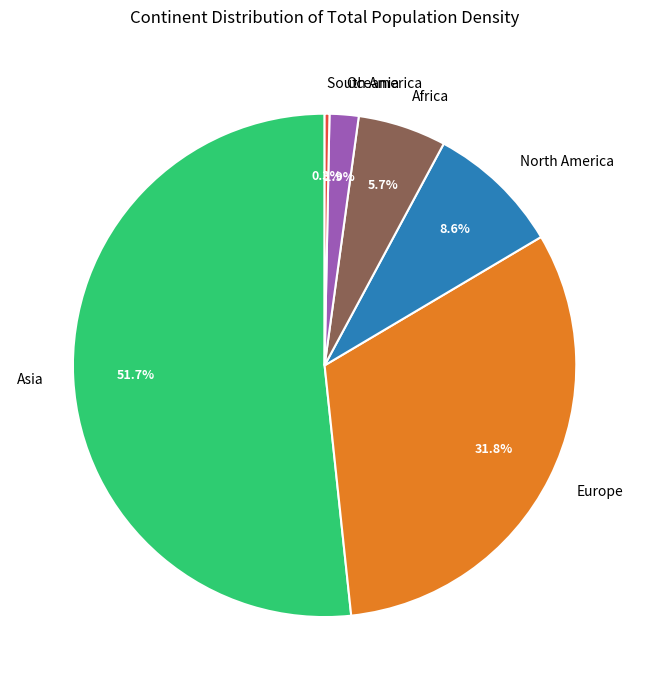

Which category has the biggest portion of the pie?

Asia